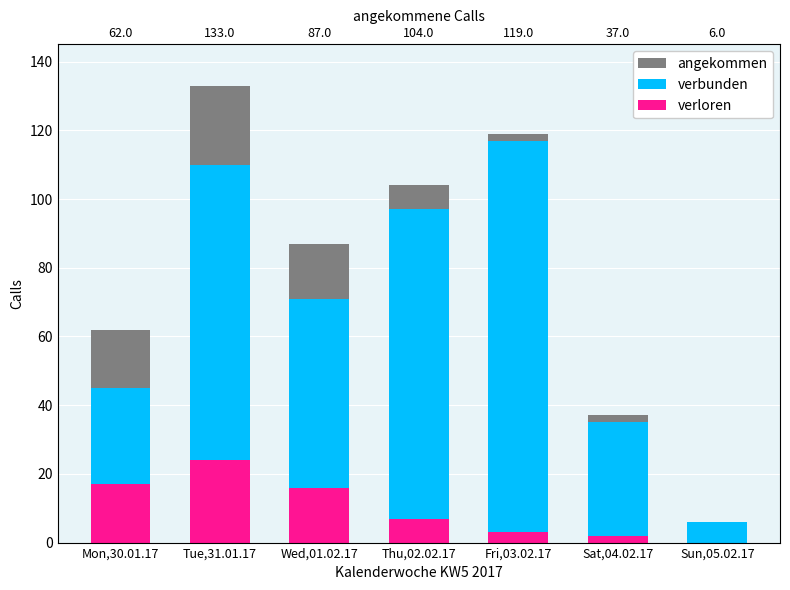

The angekommen series shows 87 at Wed,01.02.17. True or false?

True